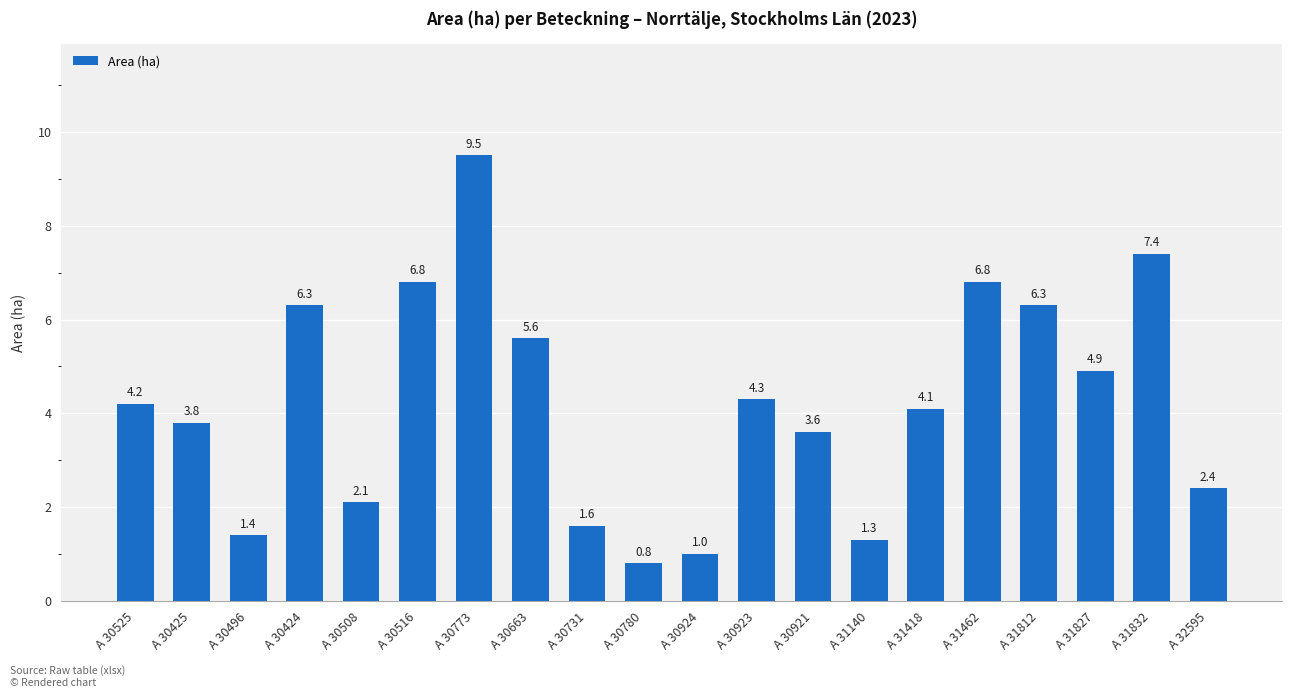

Where is the data nearest to the value 5?

A 31827